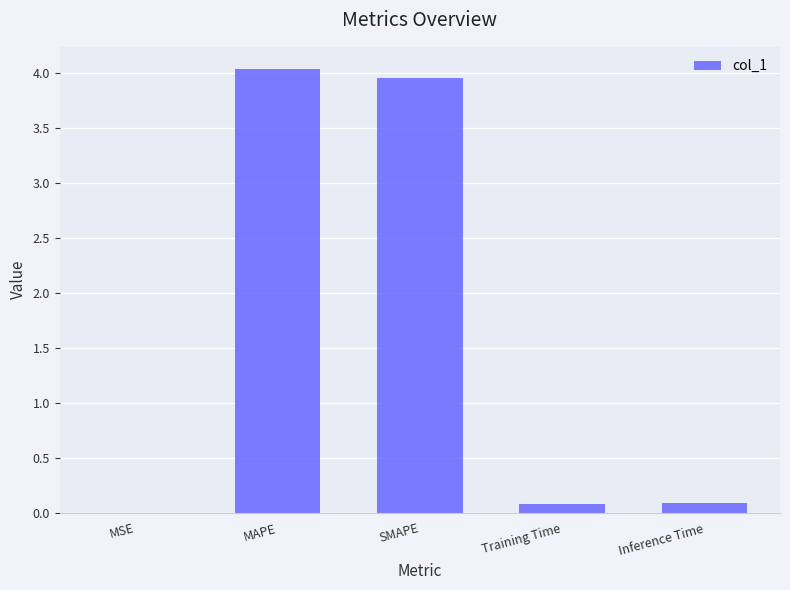

What is the sum of all values?

8.2